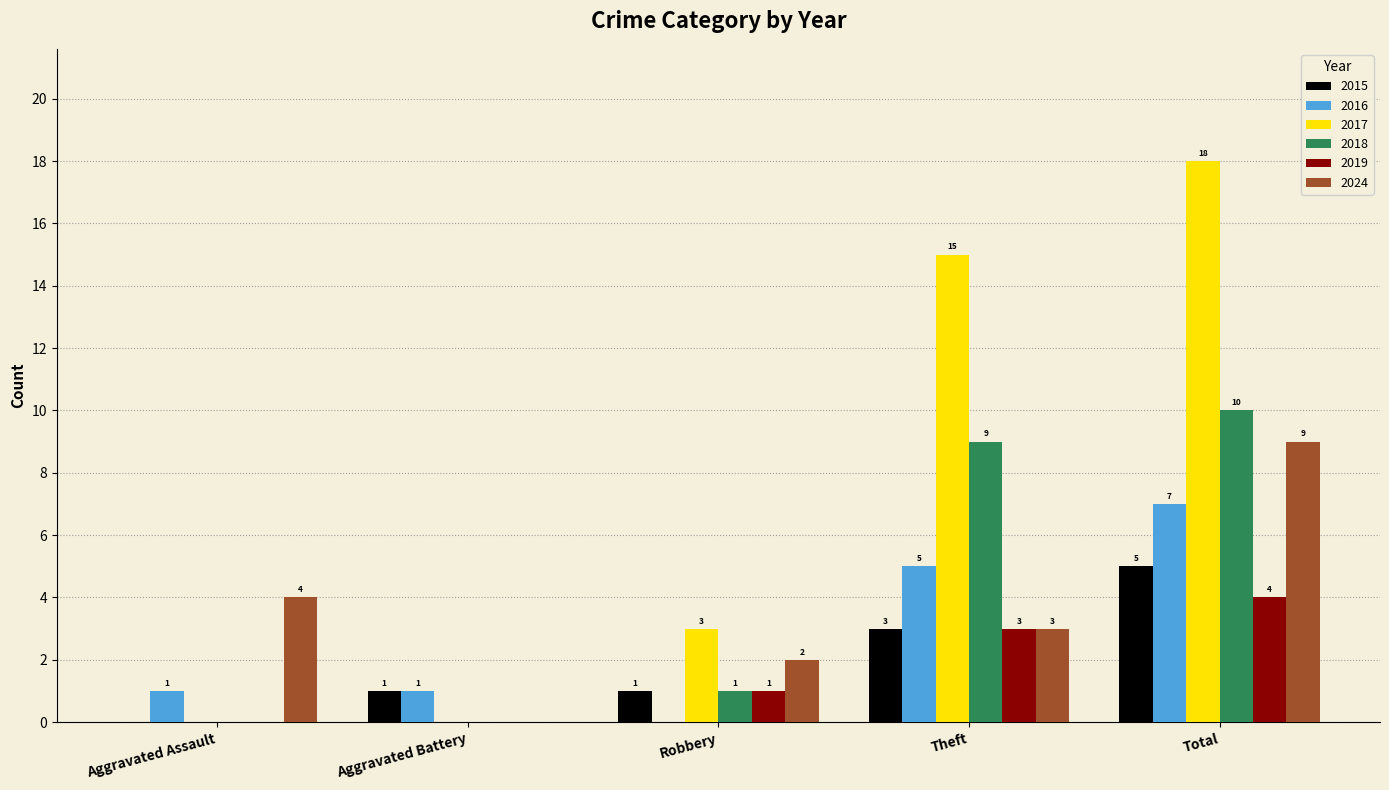

How many distinct data groups are displayed?

6